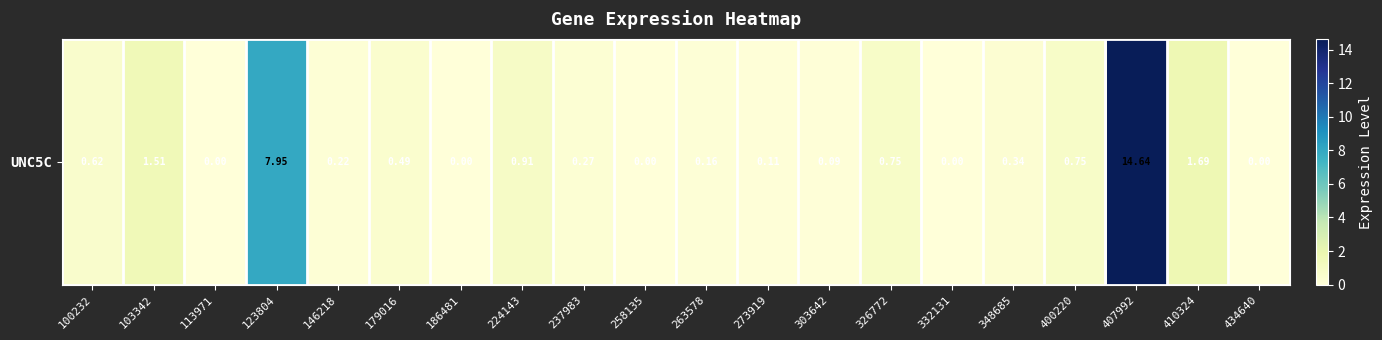

The chart shows a value of 1.3 at 400220. True or false?

False